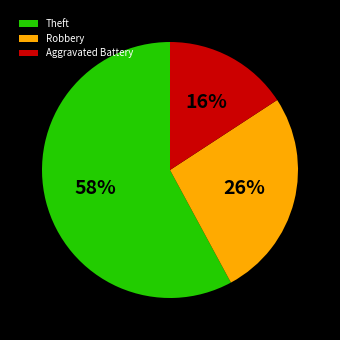

Approximately how many times larger is the value at Aggravated Battery compared to Robbery?

0.6